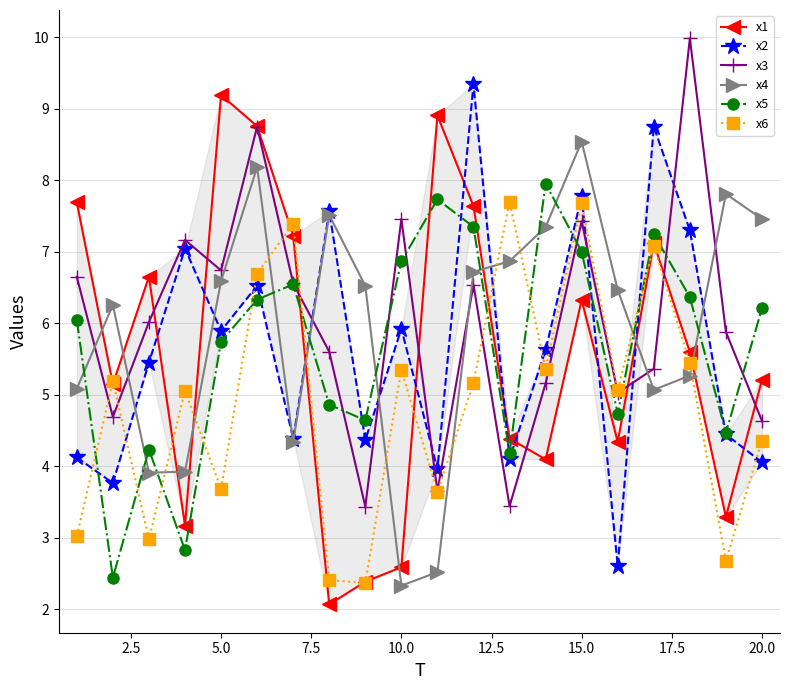

True or false: x5 and x6 intersect in this chart.

True